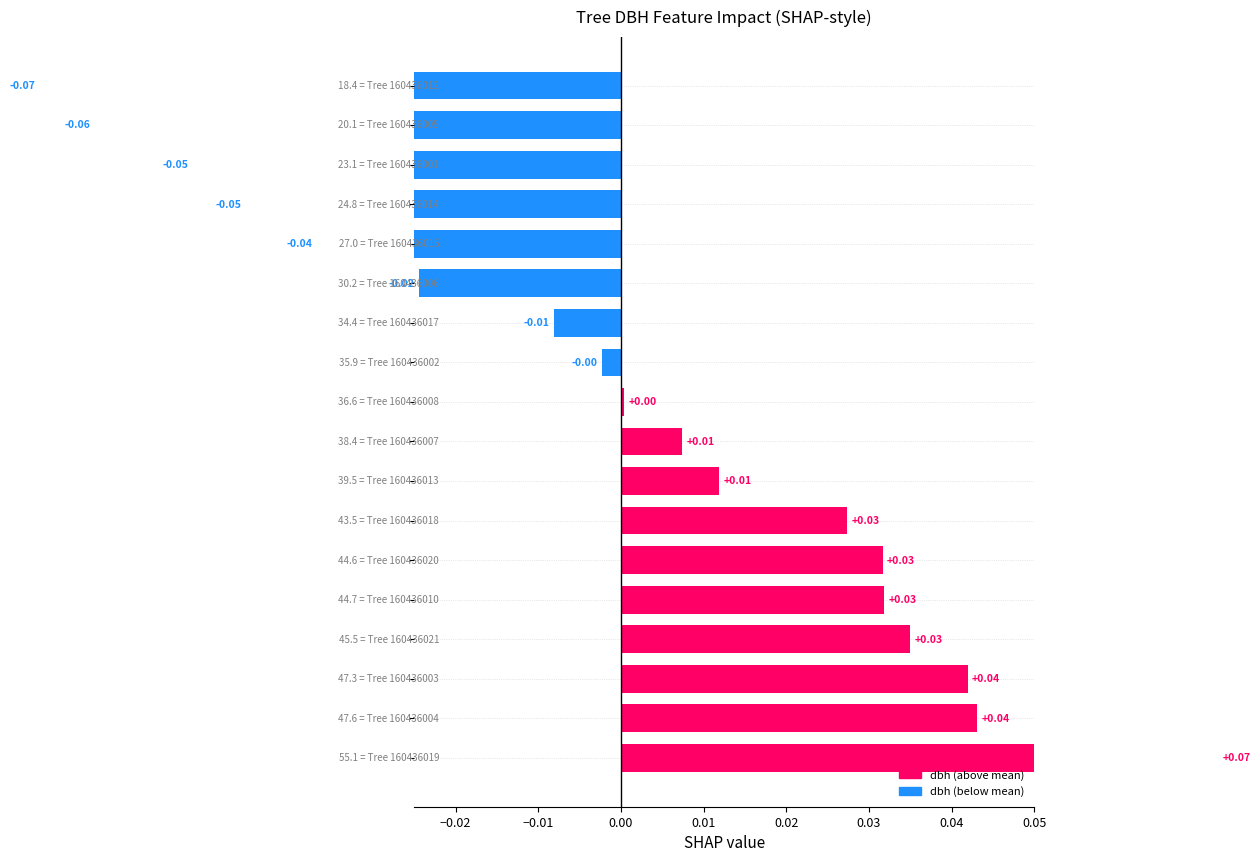

Does the chart contain stacked bars?

No